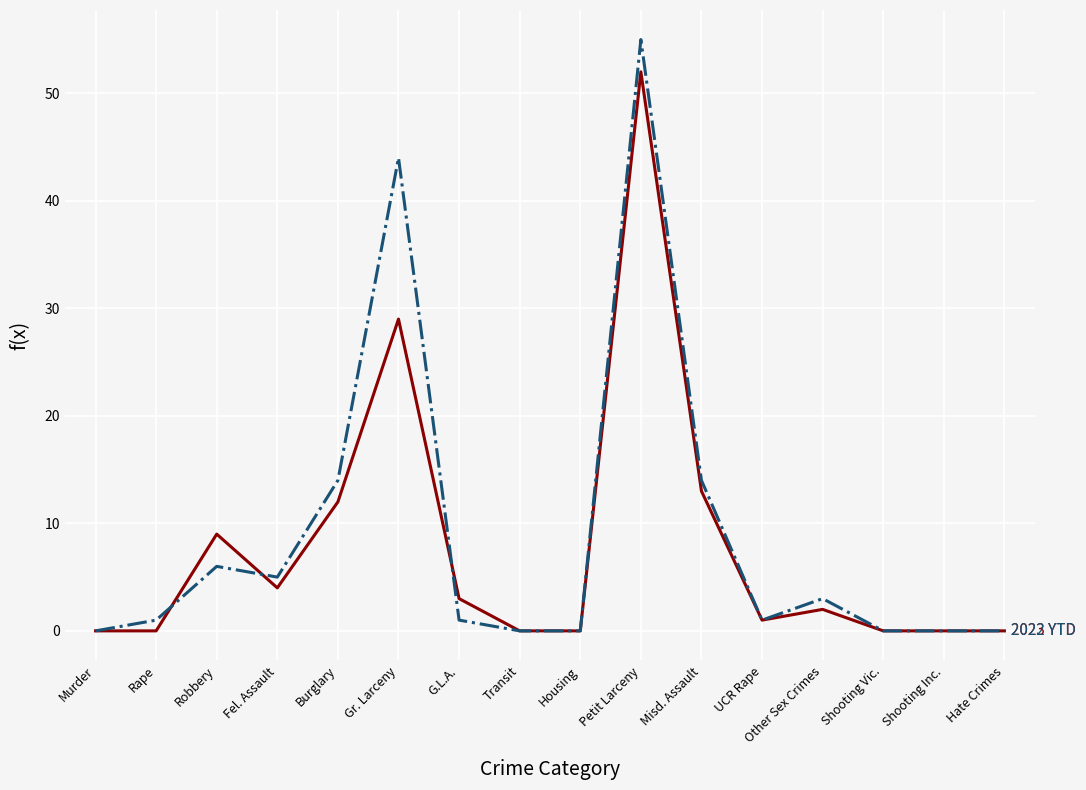

Which label corresponds to the largest value in the chart?

Petit Larceny